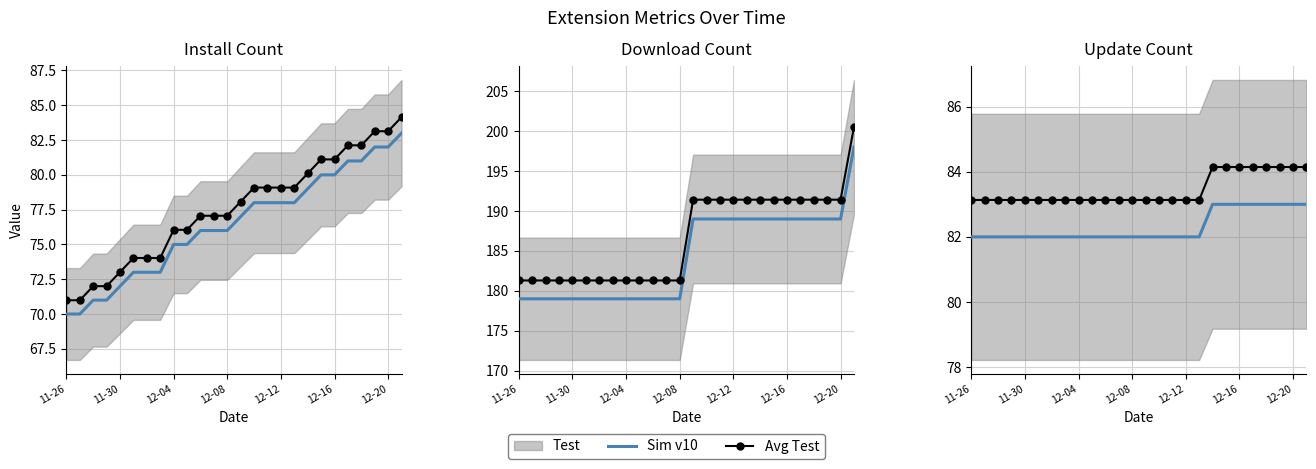

What is the value of the Avg Test point at the 13th from the left?

83.1